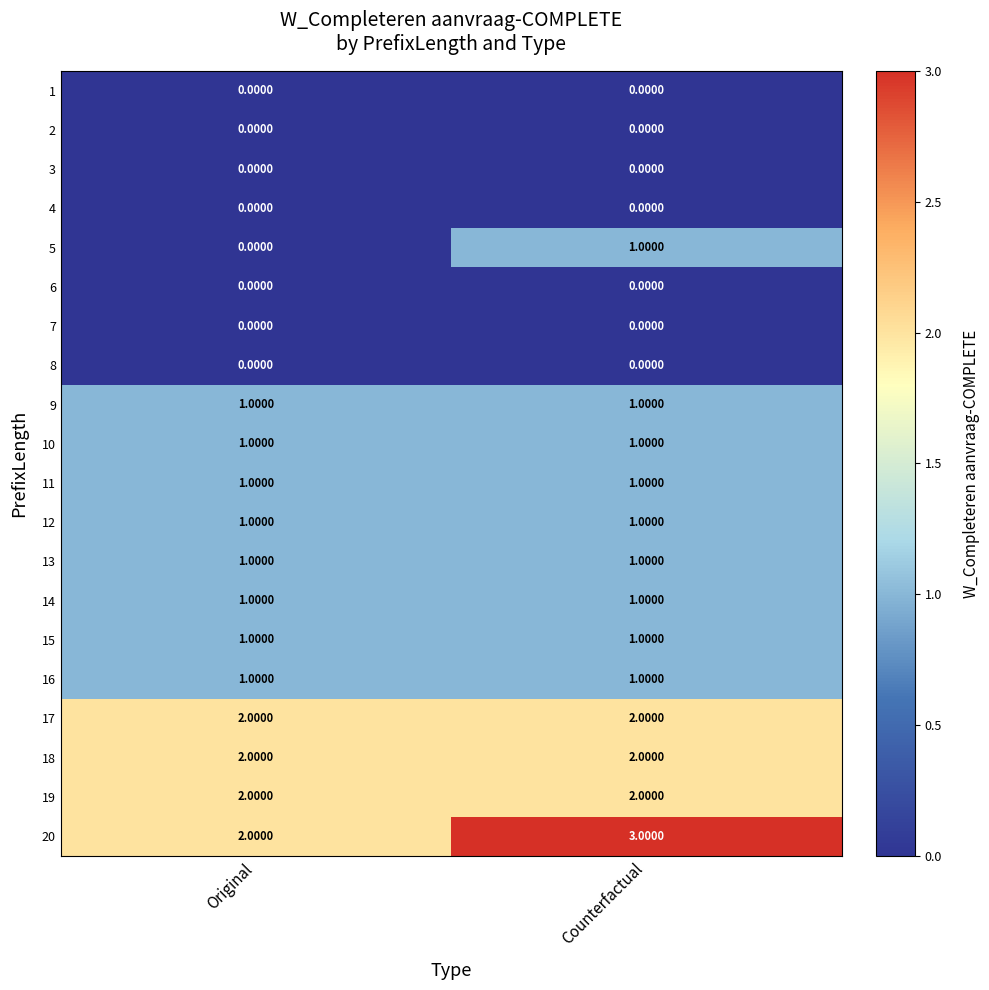

Which series has the largest total across all categories?

20